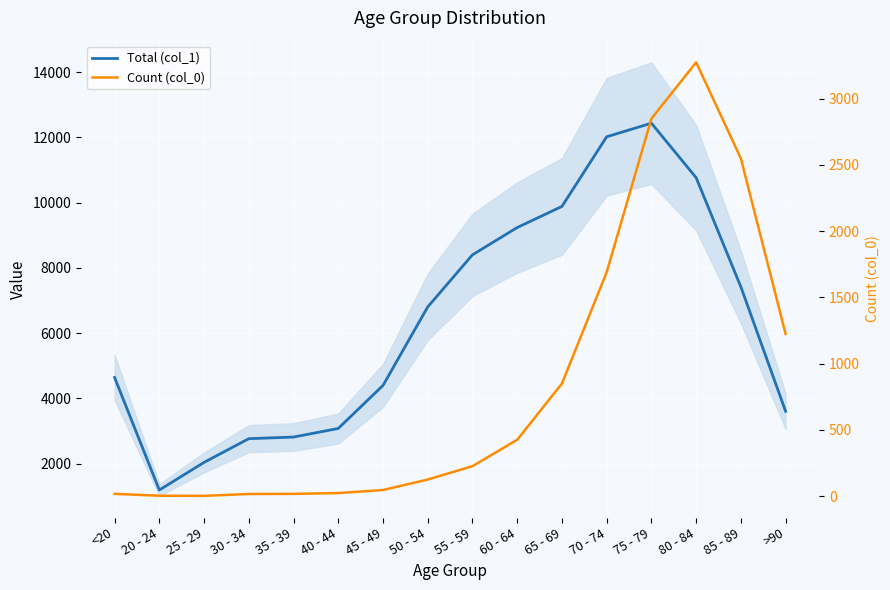

What is the value of the Total (col_1) point at the 6th from the left?

3078